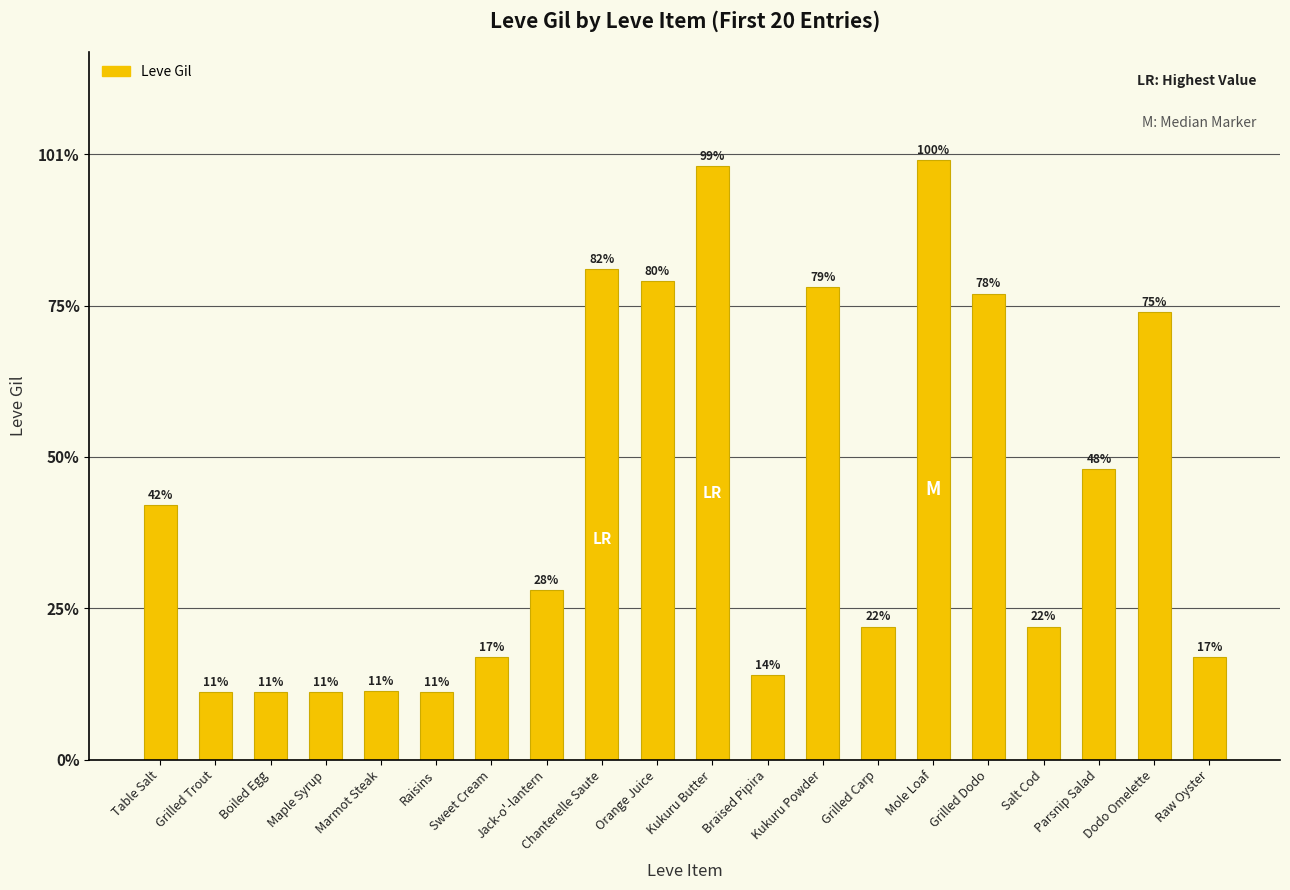

What is the label of the 15th bar from the right?

Raisins